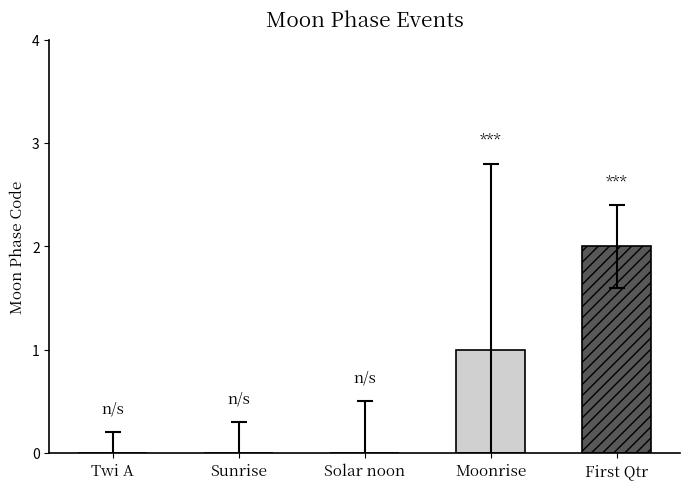

The chart shows a value of -1 at Solar noon. True or false?

False